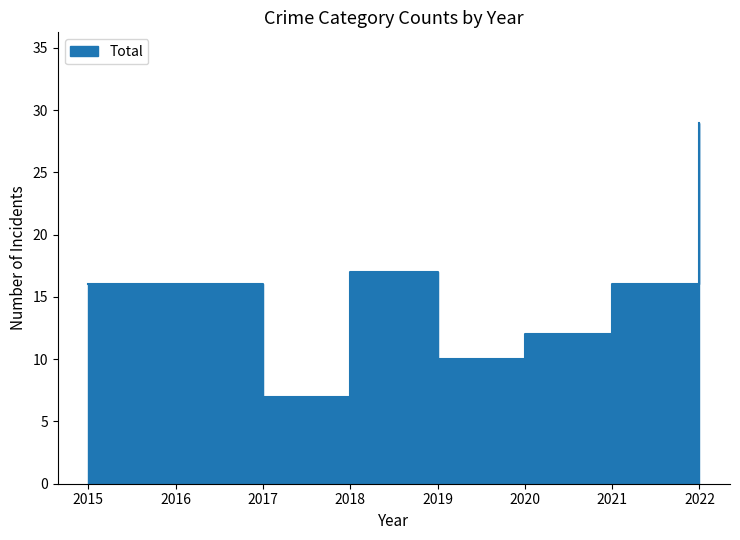

Which series has the largest range (max minus min)?

Total